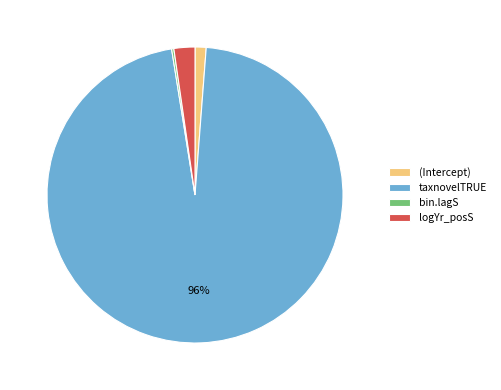

Is the sum of logYr_posS and (Intercept) greater than half?

No